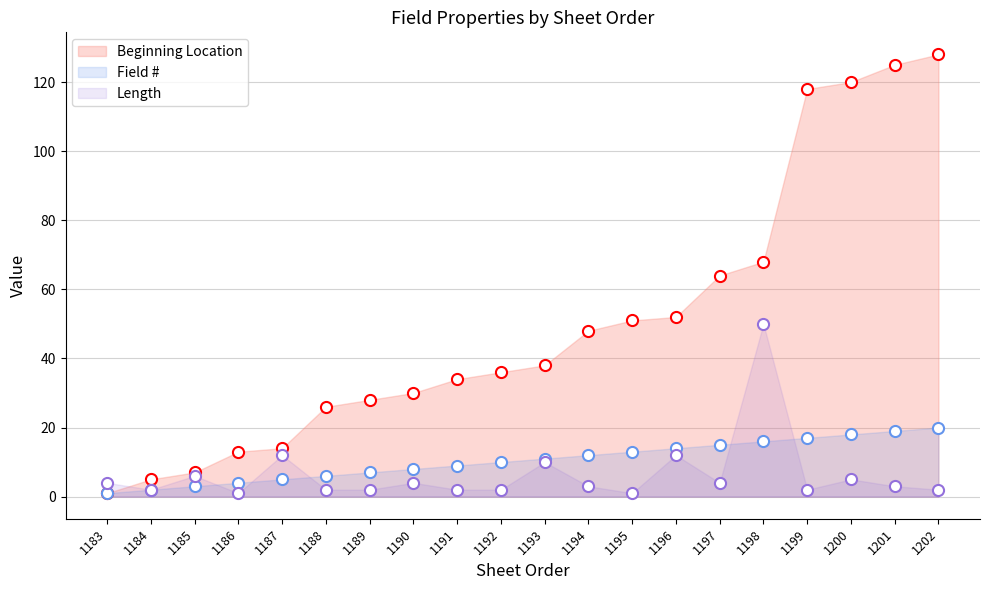

Between which two adjacent categories do Length and Field # first intersect?

1185 and 1186